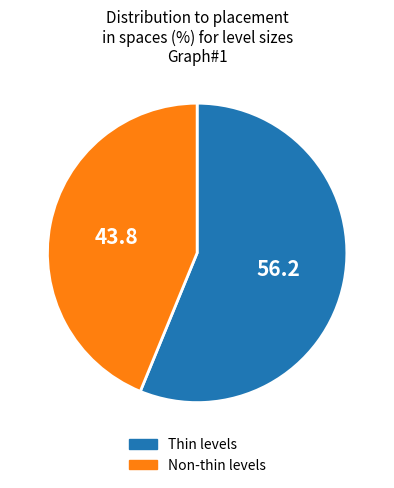

Is there any slice that represents more than half of the pie?

Yes